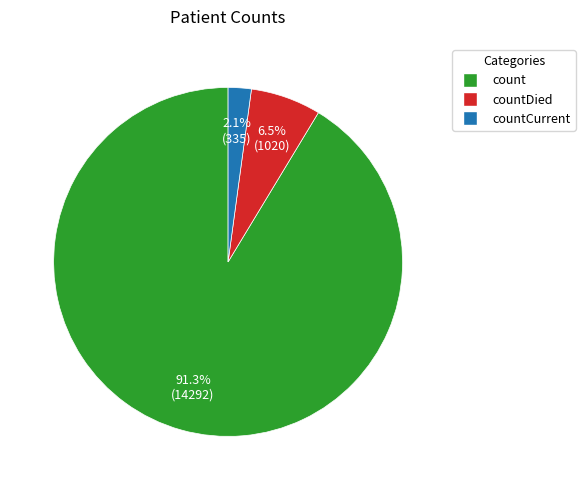

To the nearest percent, what is the difference between the largest and smallest slice percentages?

89%